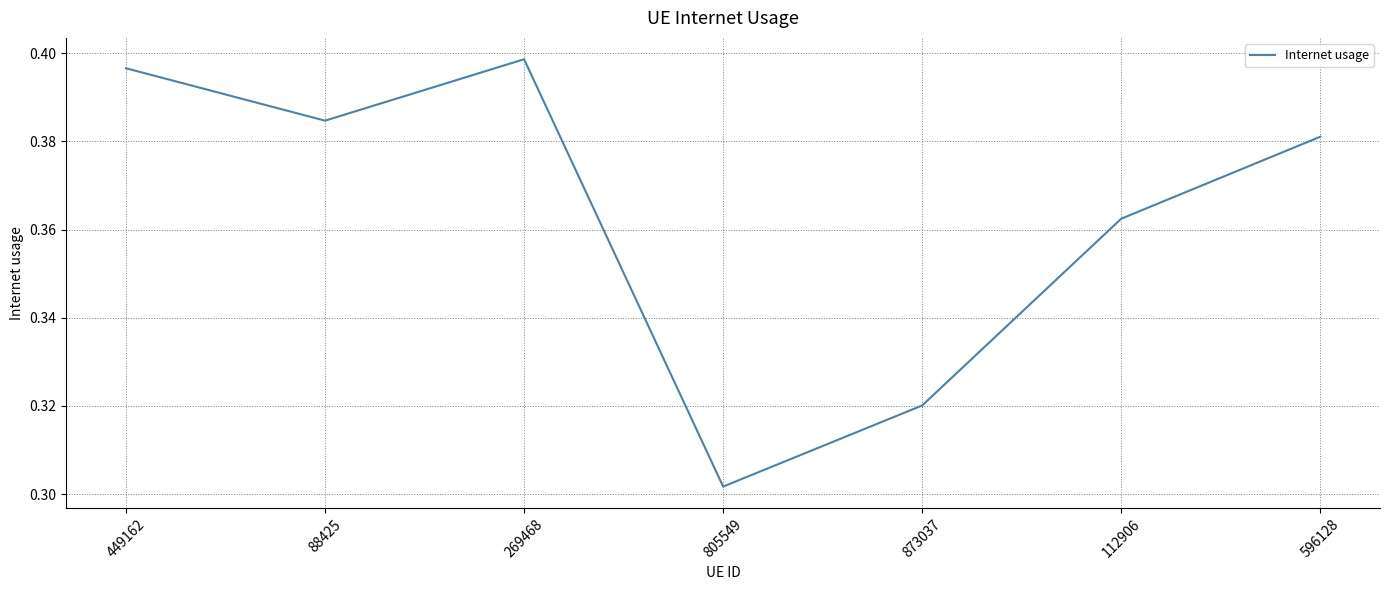

The value at 805549 is 0.5. True or false?

False